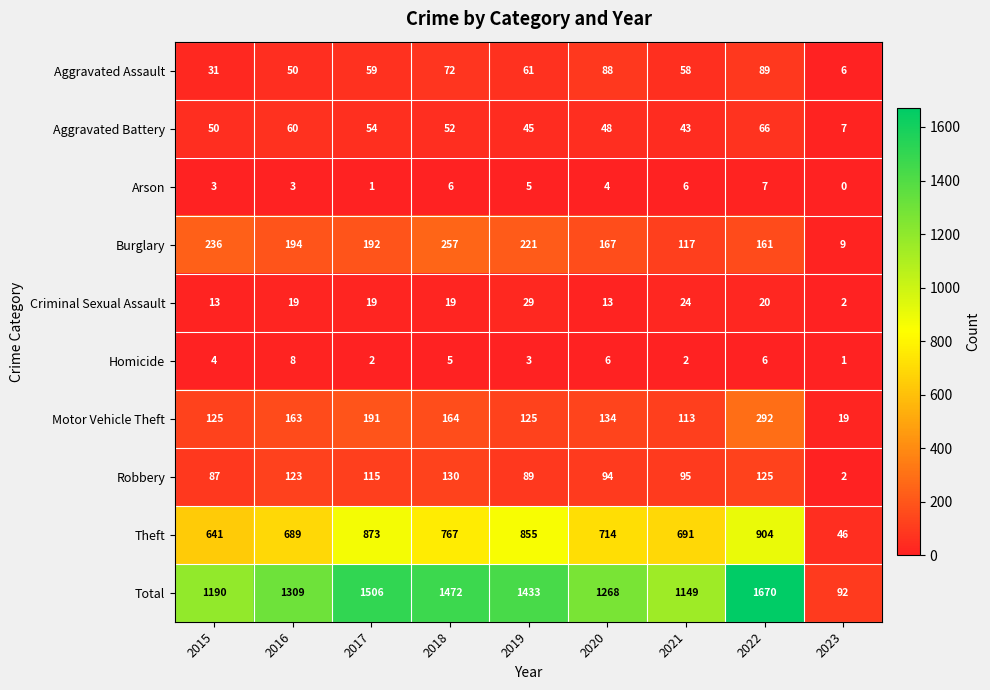

The value of Total at 2020 is 2156. True or false?

False